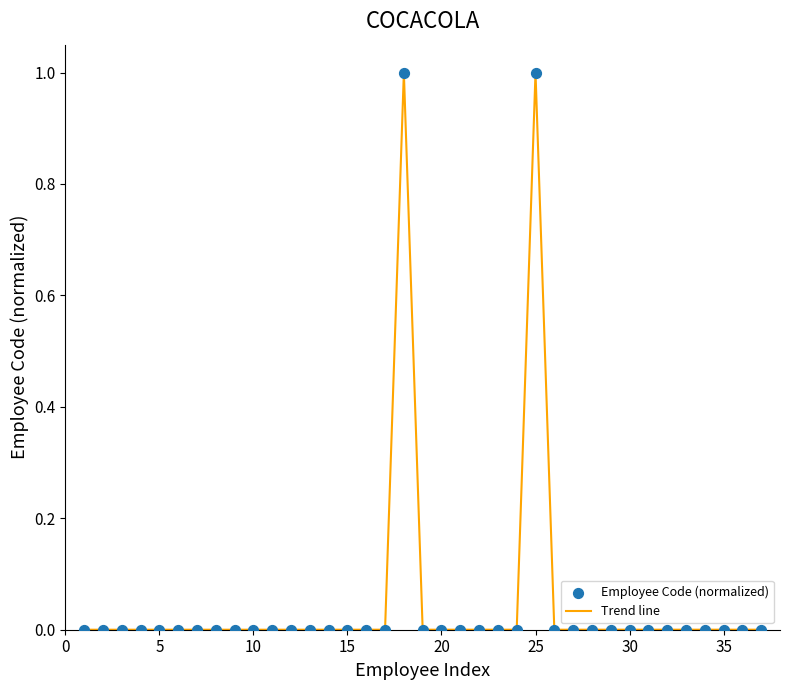

What is the greatest value displayed?

1.0